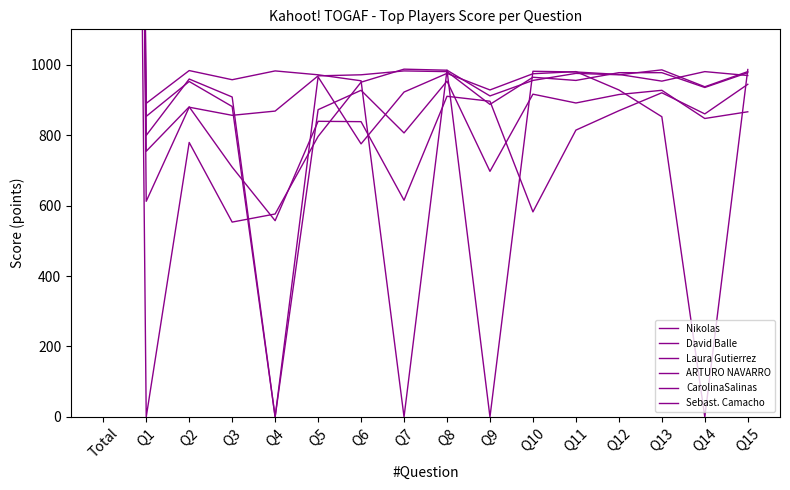

Reading right to left, extract all data points from this chart.

Nikolas: Q15=977	Q14=935	Q13=977	Q12=977	Q11=955	Q10=964	Q9=887	Q8=980	Q7=982	Q6=971	Q5=968	Q4=868	Q3=856	Q2=879	Q1=612	Total=13788
David Balle: Q15=969	Q14=980	Q13=953	Q12=972	Q11=979	Q10=981	Q9=0	Q8=984	Q7=0	Q6=954	Q5=971	Q4=982	Q3=957	Q2=983	Q1=890	Total=12555
Laura Gutierrez: Q15=980	Q14=937	Q13=985	Q12=971	Q11=975	Q10=955	Q9=911	Q8=984	Q7=987	Q6=950	Q5=796	Q4=576	Q3=553	Q2=779	Q1=0	Total=12339
ARTURO NAVARRO: Q15=866	Q14=847	Q13=927	Q12=915	Q11=891	Q10=916	Q9=697	Q8=953	Q7=806	Q6=927	Q5=872	Q4=0	Q3=881	Q2=952	Q1=853	Total=12303
CarolinaSalinas: Q15=944	Q14=860	Q13=920	Q12=869	Q11=814	Q10=582	Q9=896	Q8=910	Q7=615	Q6=838	Q5=839	Q4=557	Q3=709	Q2=880	Q1=754	Total=11987
Sebast. Camacho: Q15=986	Q14=0	Q13=852	Q12=928	Q11=980	Q10=974	Q9=928	Q8=975	Q7=922	Q6=775	Q5=965	Q4=0	Q3=908	Q2=959	Q1=799	Total=11951